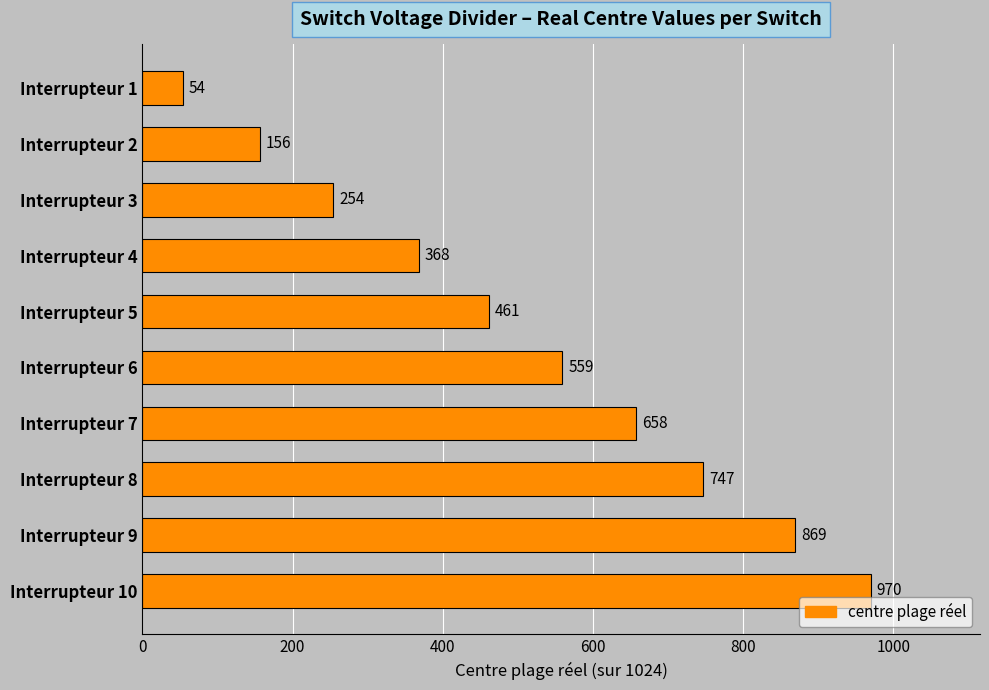

Are the bars grouped side by side (vs. stacked)?

No